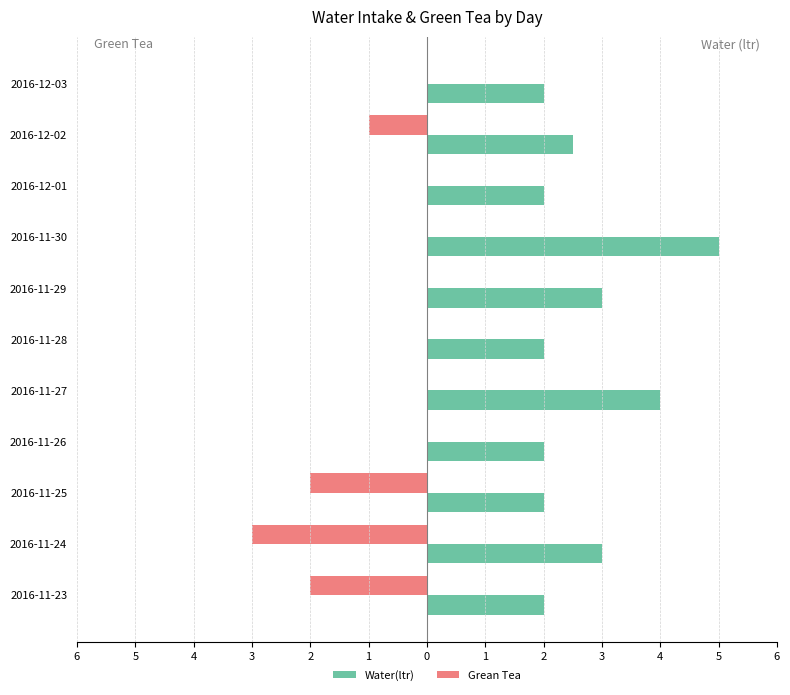

Rank the series by their average value, from lowest to highest.

Grean Tea, Water(ltr)